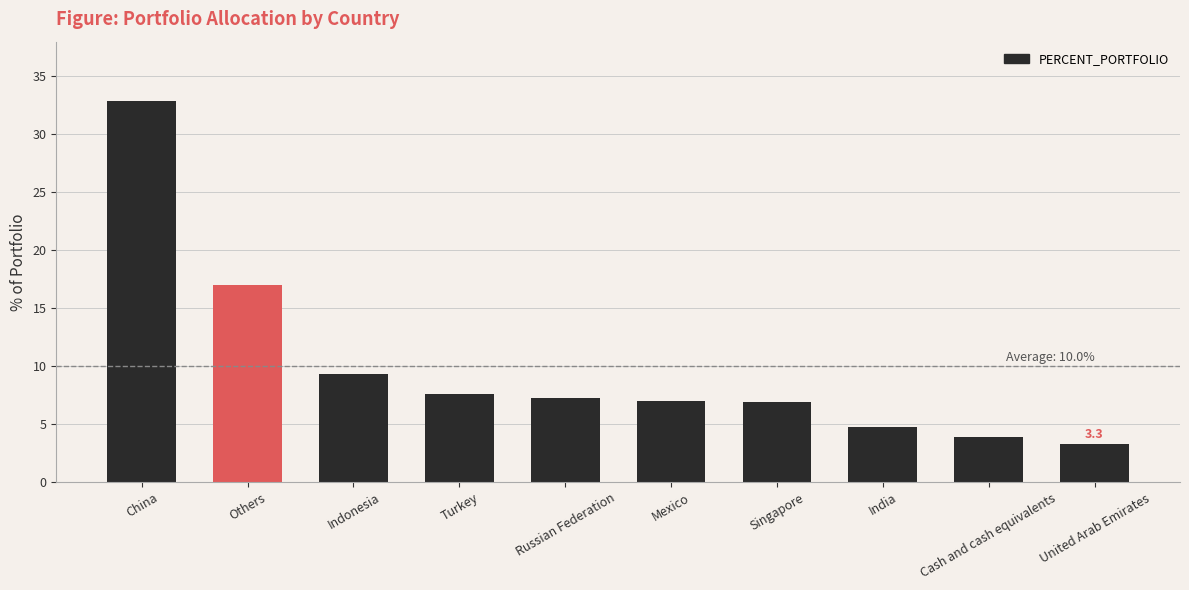

What is the value of the 4th bar from the left?

7.6